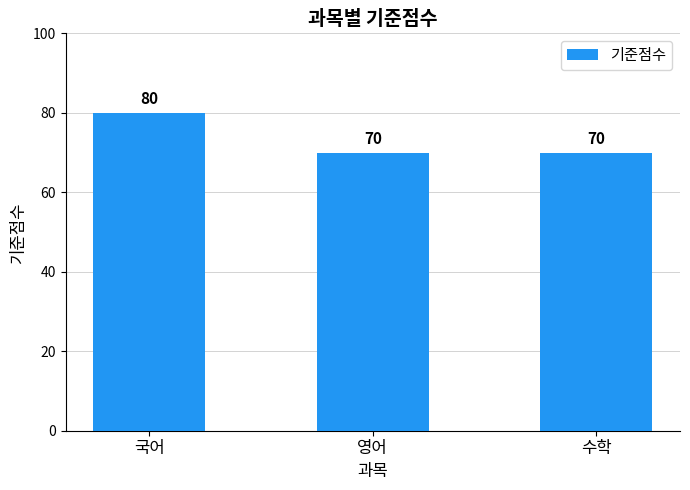

What is the label of the 1st bar from the right?

수학